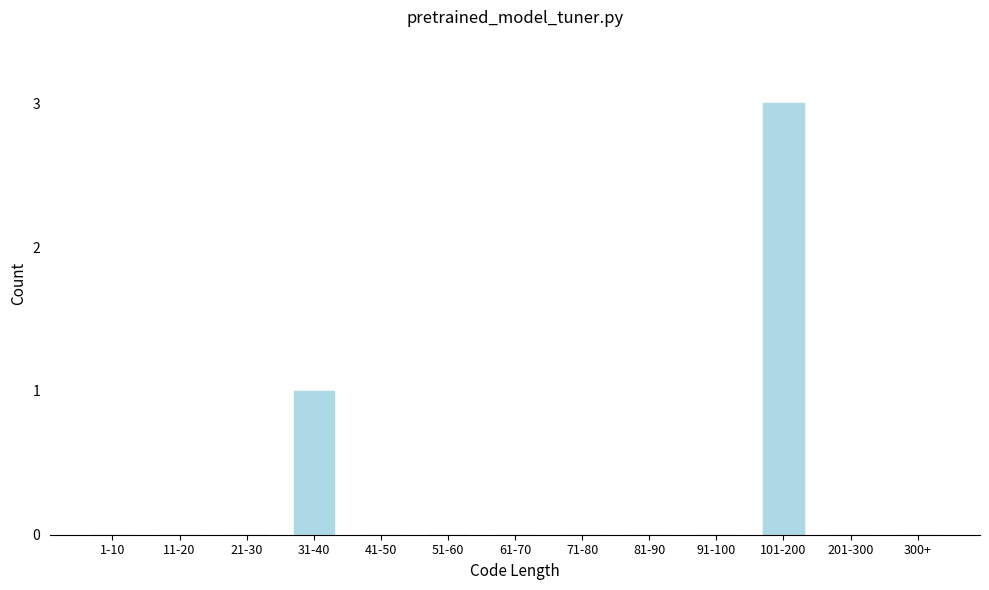

Reading left to right, transcribe all the data shown in this chart.

1-10=0	11-20=0	21-30=0	31-40=1	41-50=0	51-60=0	61-70=0	71-80=0	81-90=0	91-100=0	101-200=3	201-300=0	300+=0